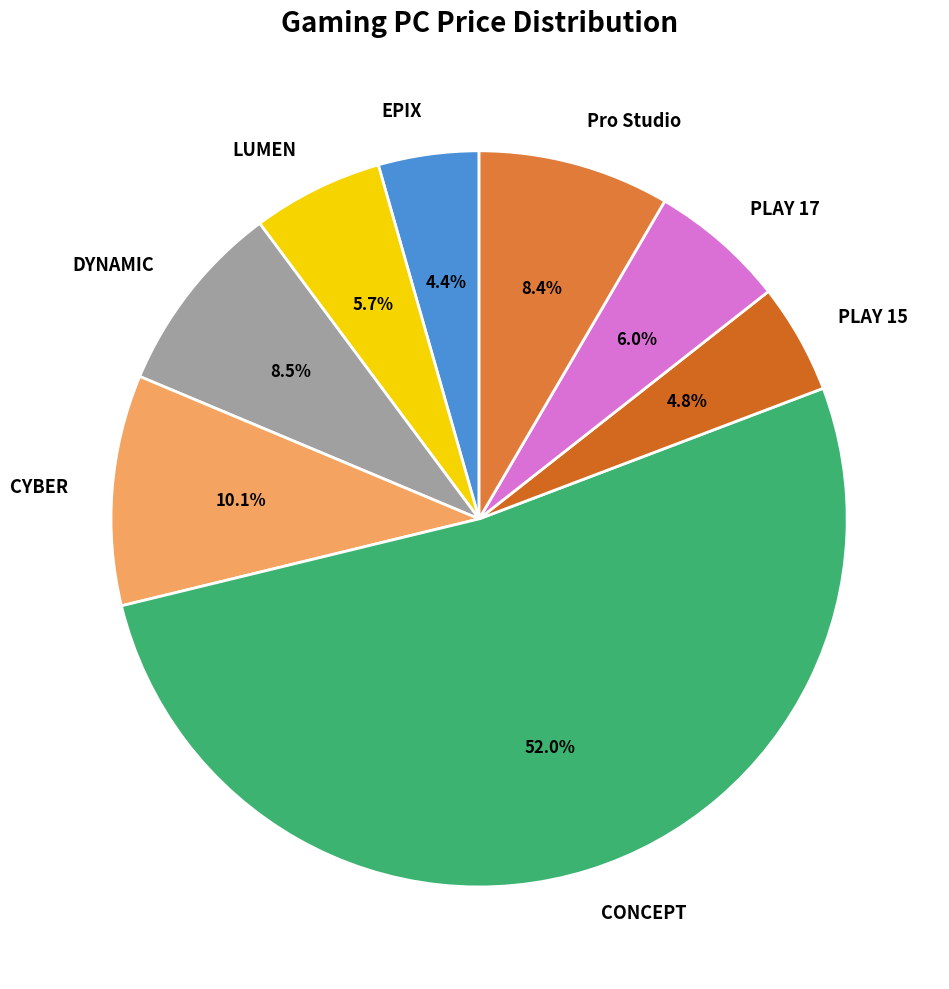

Approximately how many times larger is the value at PLAY 15 compared to CYBER?

0.5